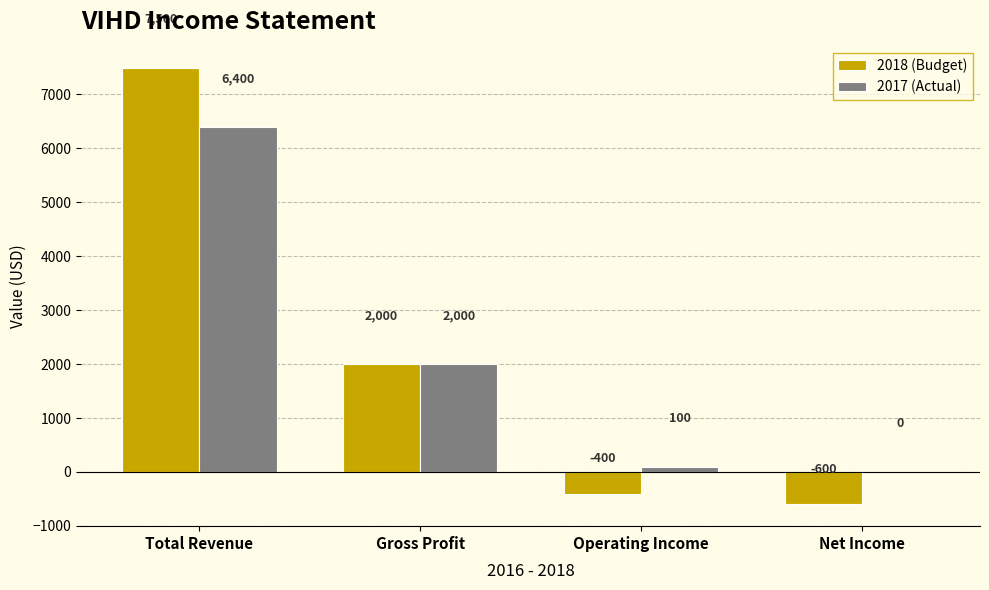

Which category has the highest value in the 2018 (Budget) series?

Total Revenue